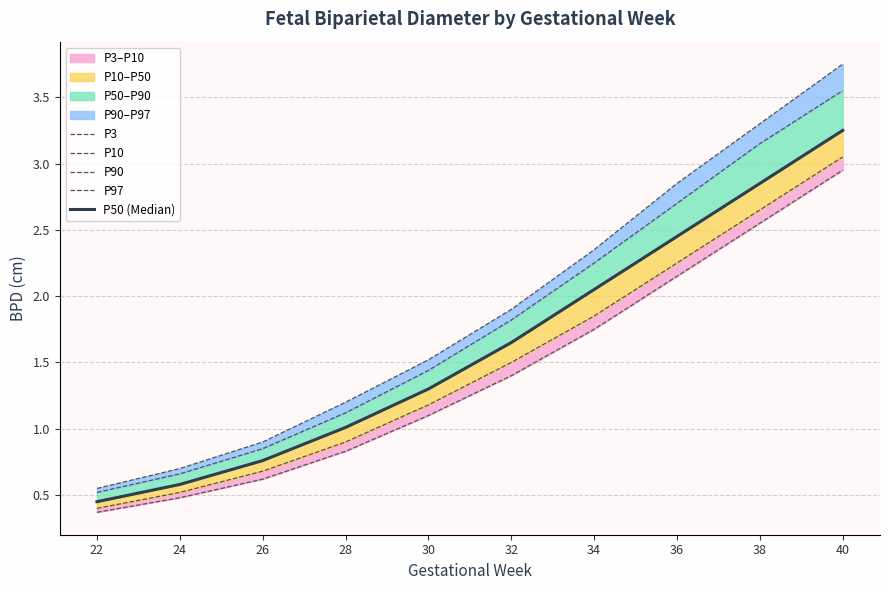

True or false: P3 and P97 cross at least once.

False